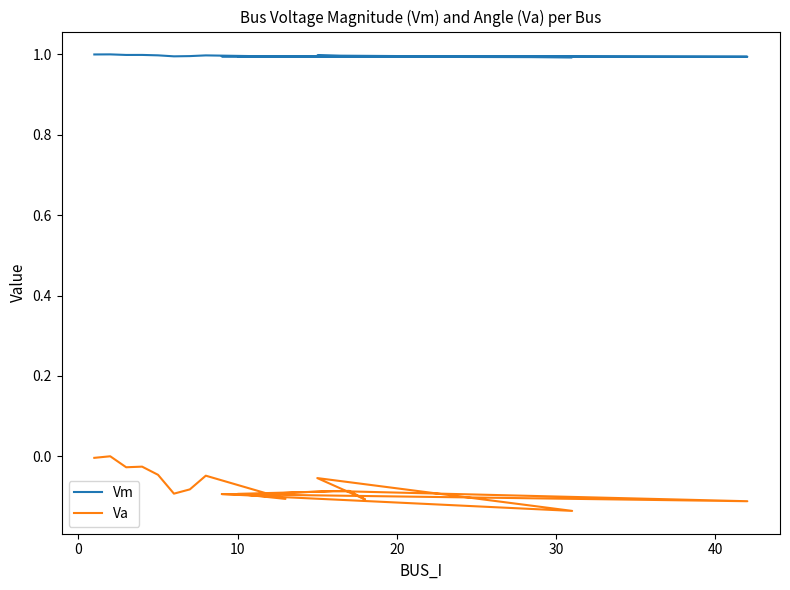

List the series in order of their peak value, highest first.

Vm, Va